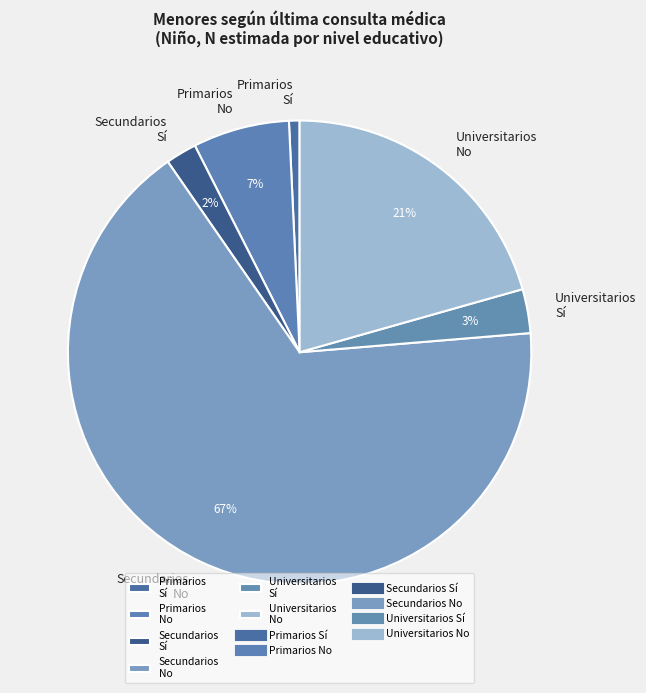

Does any single category account for the majority?

Yes